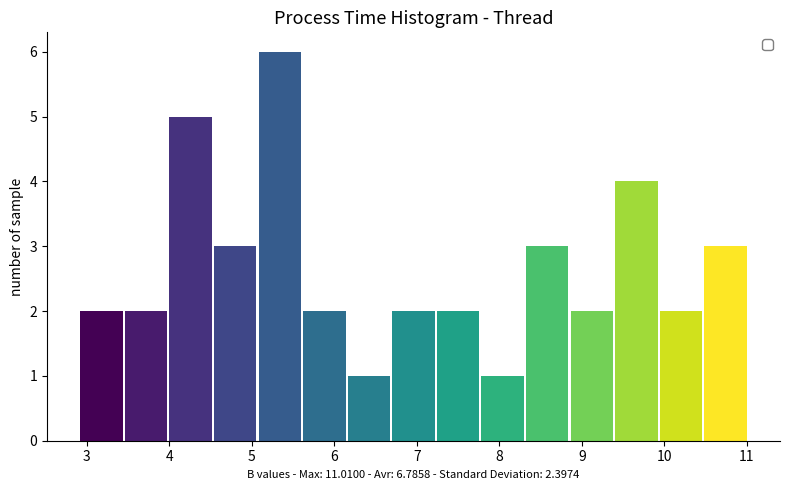

Over which range of the x-axis is the bar tallest?

5.07 to 5.61